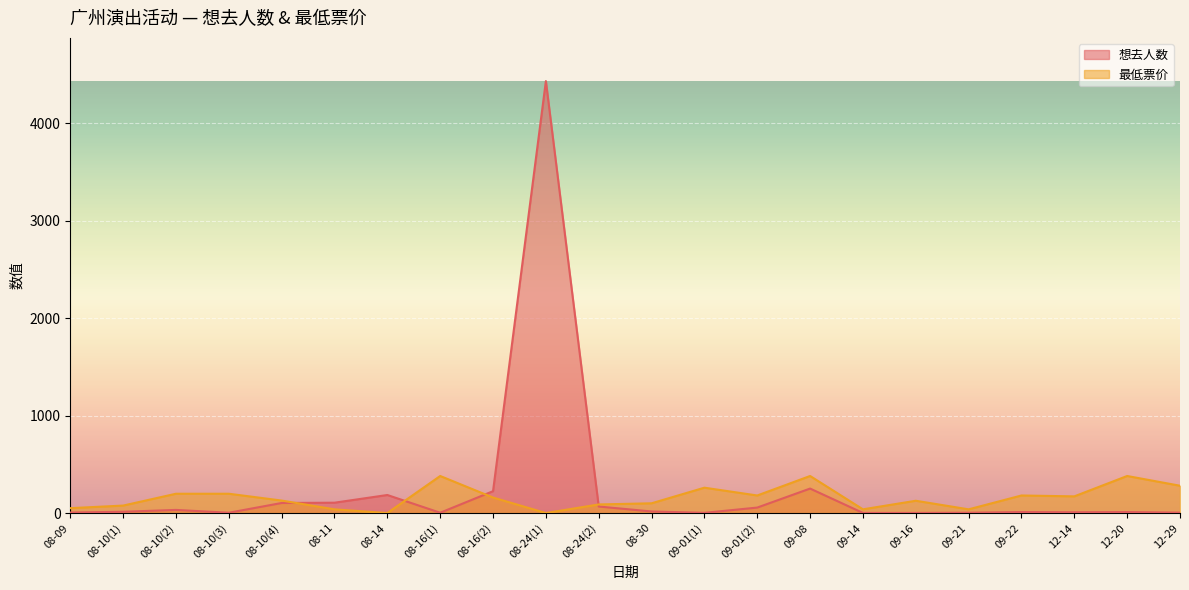

Rank the series at 08-24(2) from lowest to highest value.

想去人数, 最低票价